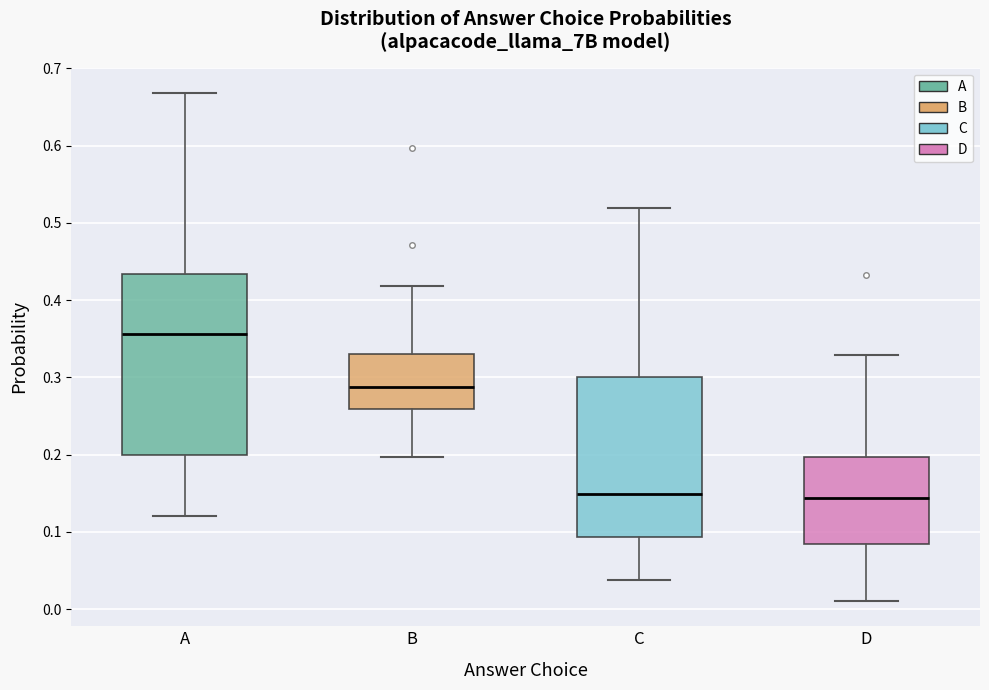

Reading left to right, read every box against the y-axis: the position of its median line, the range the box covers, and the ends of its whiskers. The values are not printed on the chart, so give them approximately, as read against the axis.

A: median 0.36, box 0.20 to 0.43, whiskers 0.12 to 0.67
B: median 0.29, box 0.26 to 0.33, whiskers 0.20 to 0.42
C: median 0.15, box 0.09 to 0.30, whiskers 0.04 to 0.52
D: median 0.14, box 0.08 to 0.20, whiskers 0.01 to 0.33